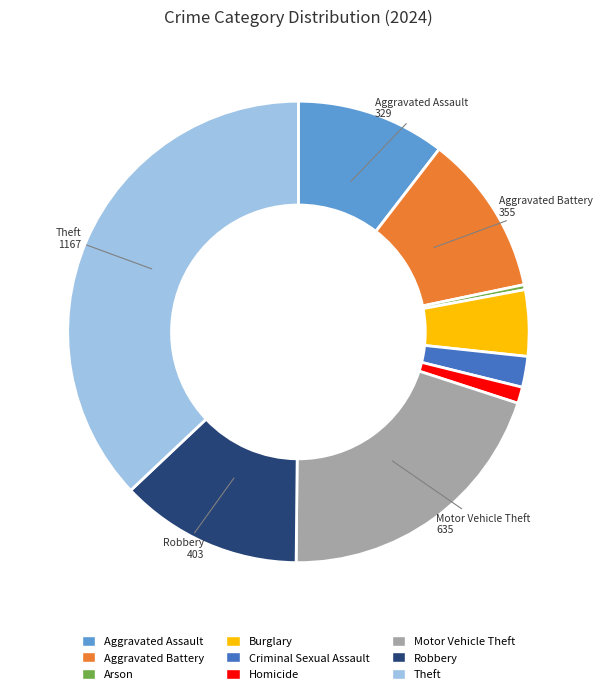

Between Criminal Sexual Assault and Homicide, which is larger?

Criminal Sexual Assault